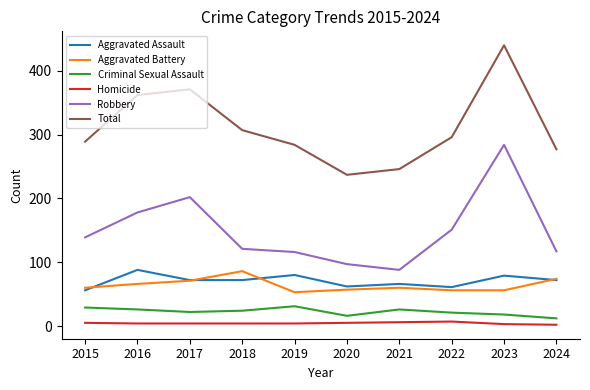

The value of Total at 2020 is 364. True or false?

False